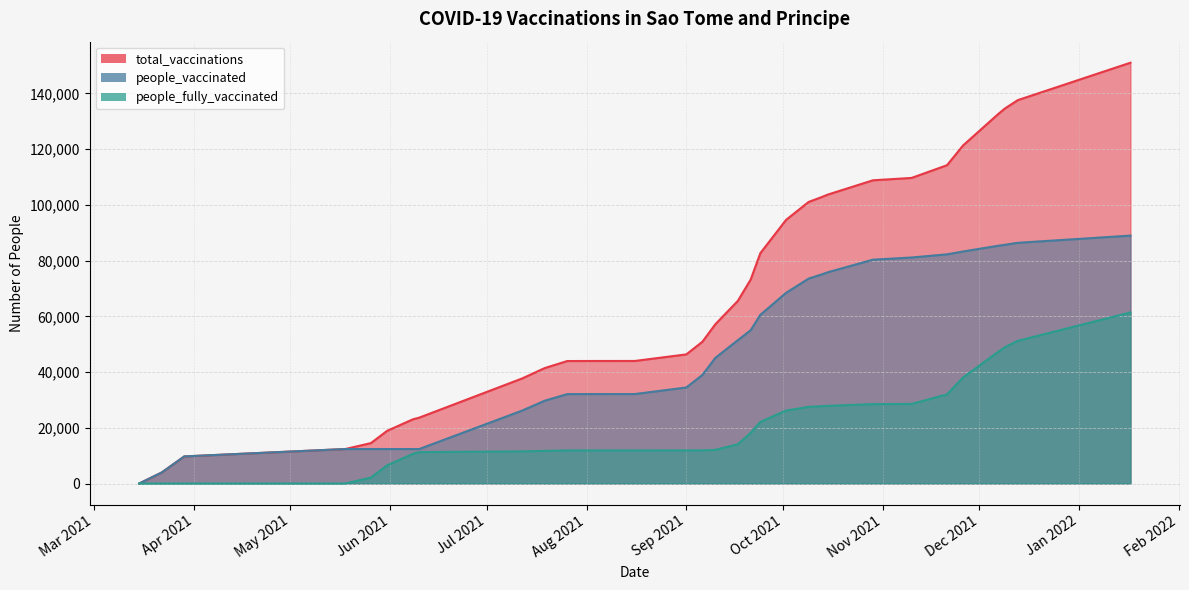

What is the maximum value for people_fully_vaccinated?

61405